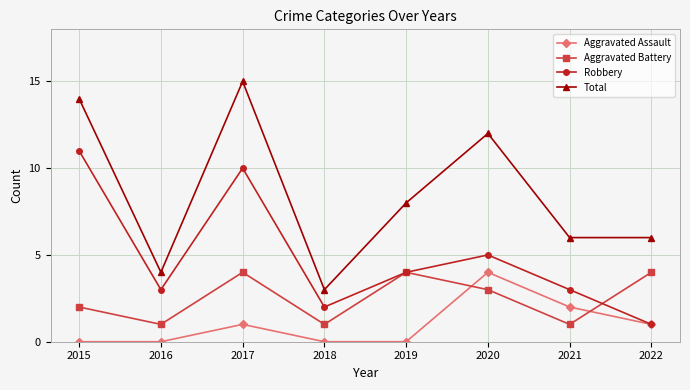

What is the sum of the Aggravated Battery values at 2015 and 2022?

6